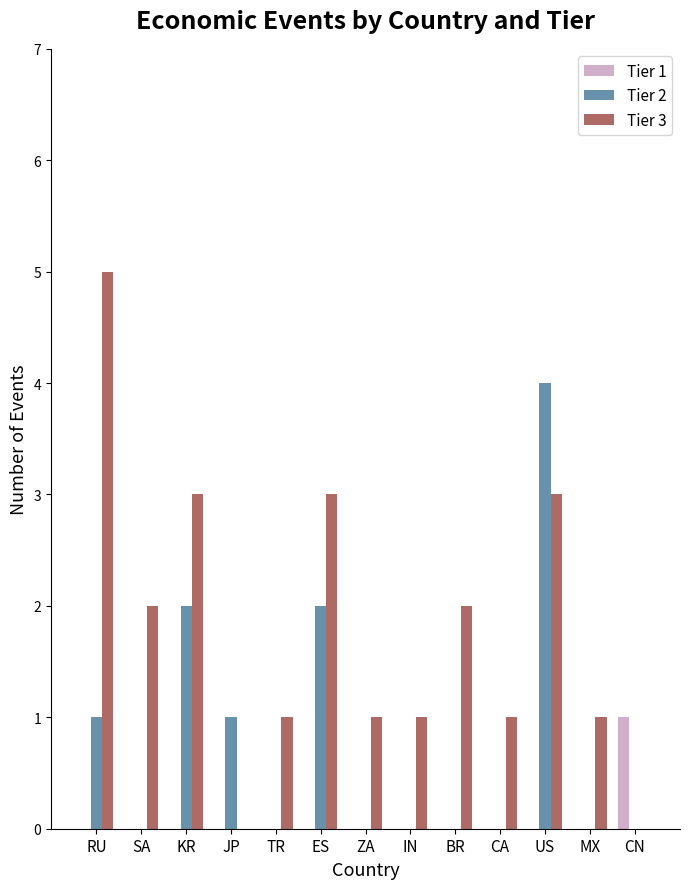

Does the chart contain stacked bars?

No